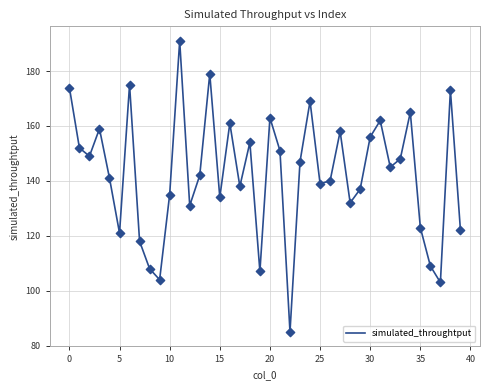

What is the maximum value shown in the chart?

191